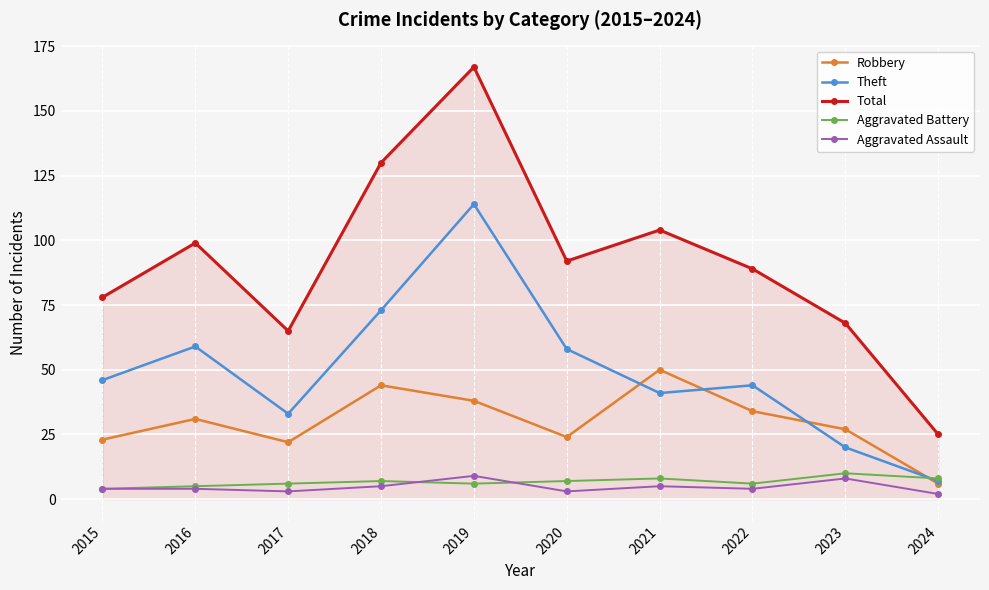

At which category is the sum across all series the highest?

2019